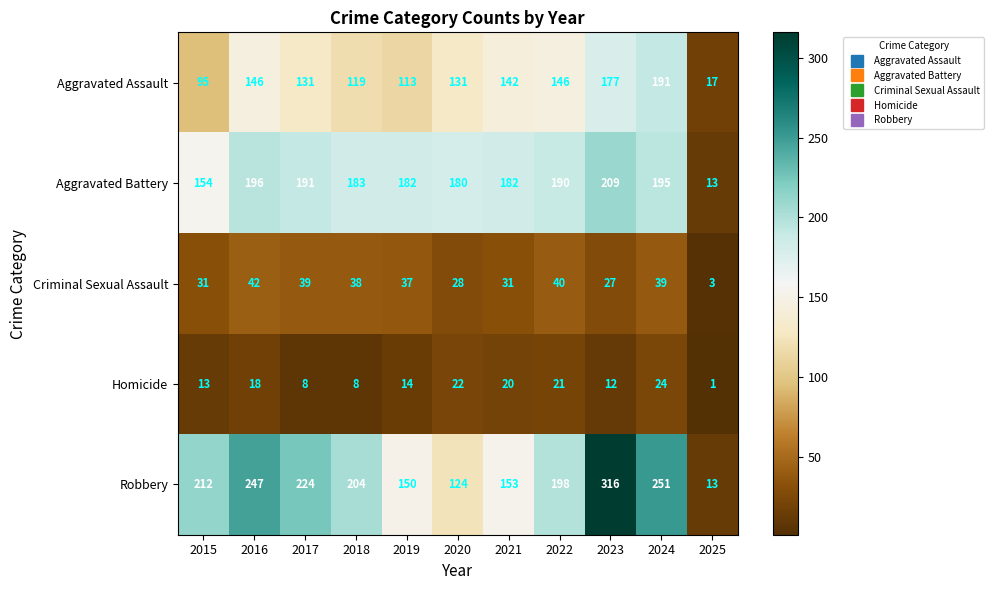

The value of Robbery at 2021 is 153. True or false?

True